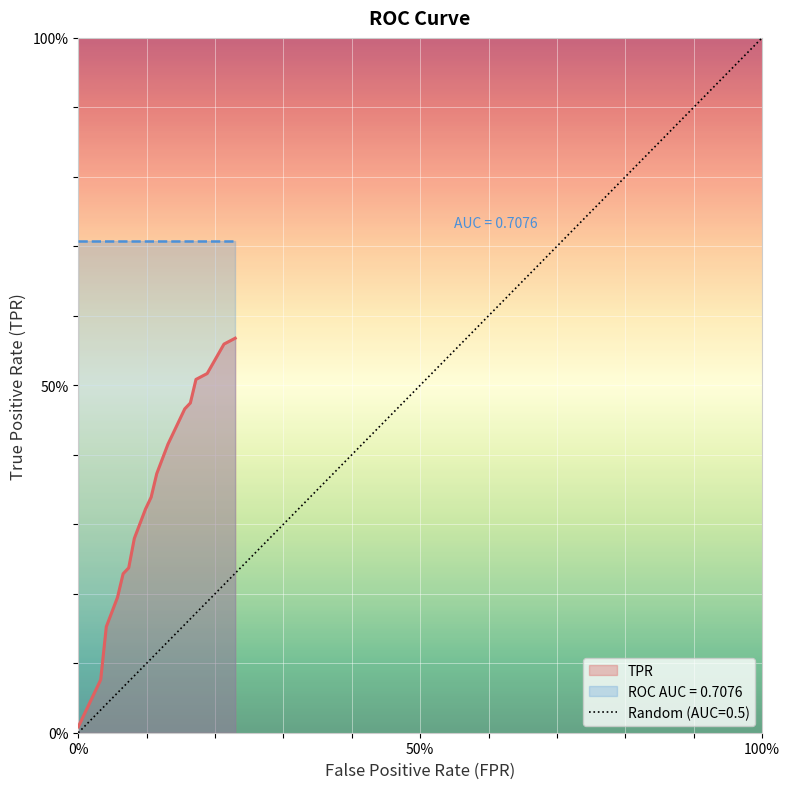

How many categories are shown in the chart?

20